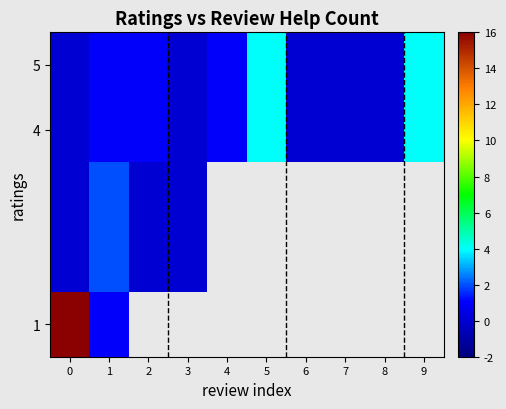

Which has a higher value, 3 or 7?

7